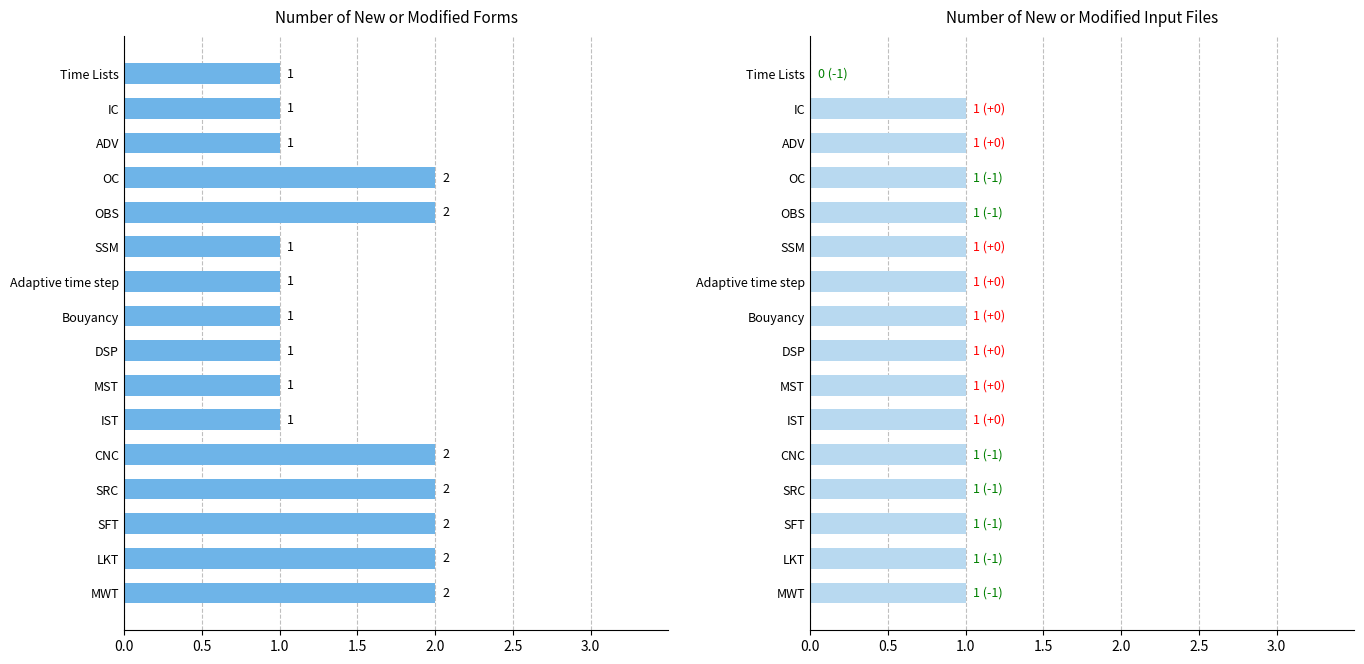

What is the difference between the second highest and second lowest values in the Number of new or modified forms series?

1